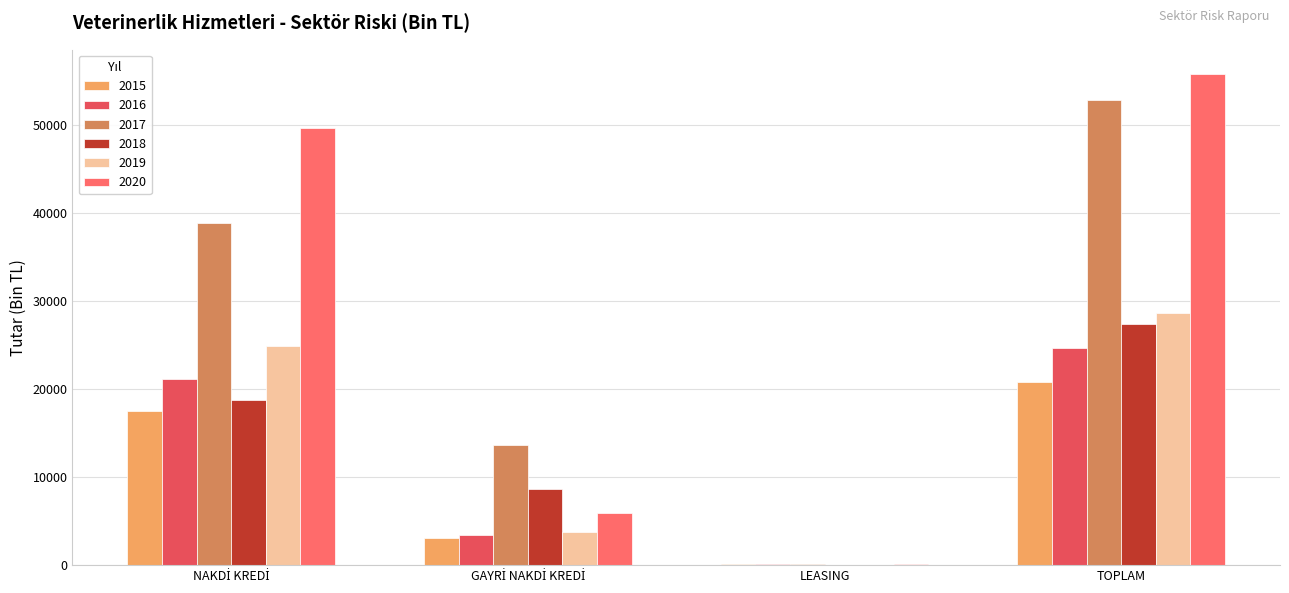

Count the number of data series in this chart.

6